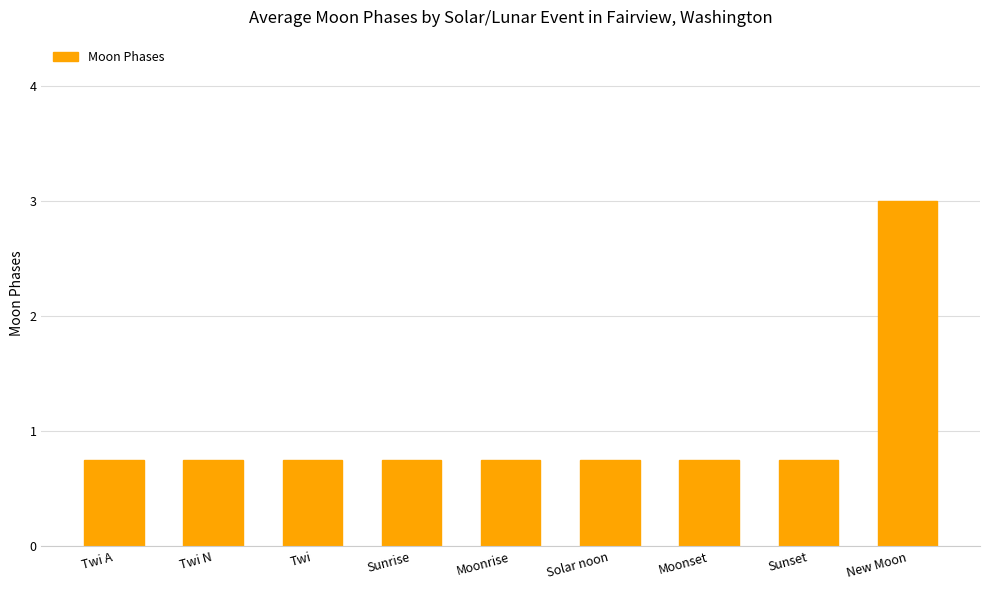

Does the chart contain stacked bars?

No